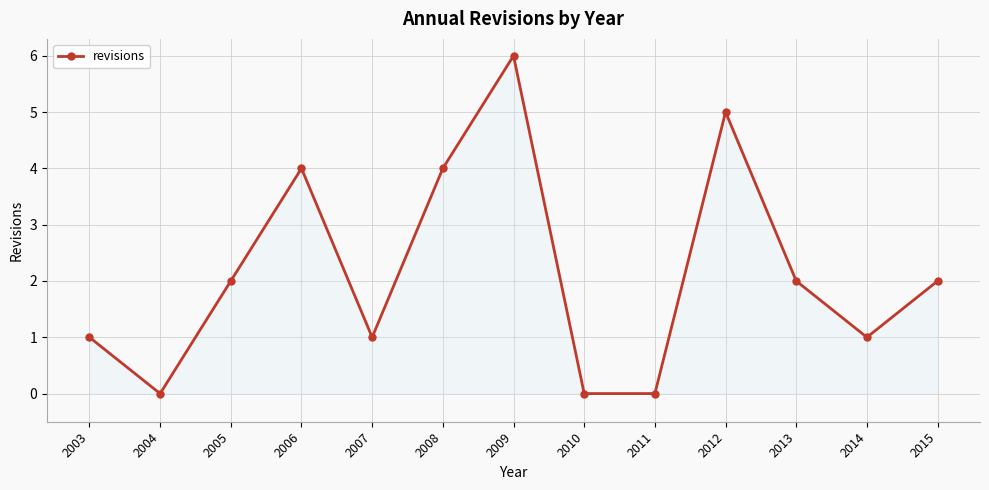

Where is the first local maximum?

2006